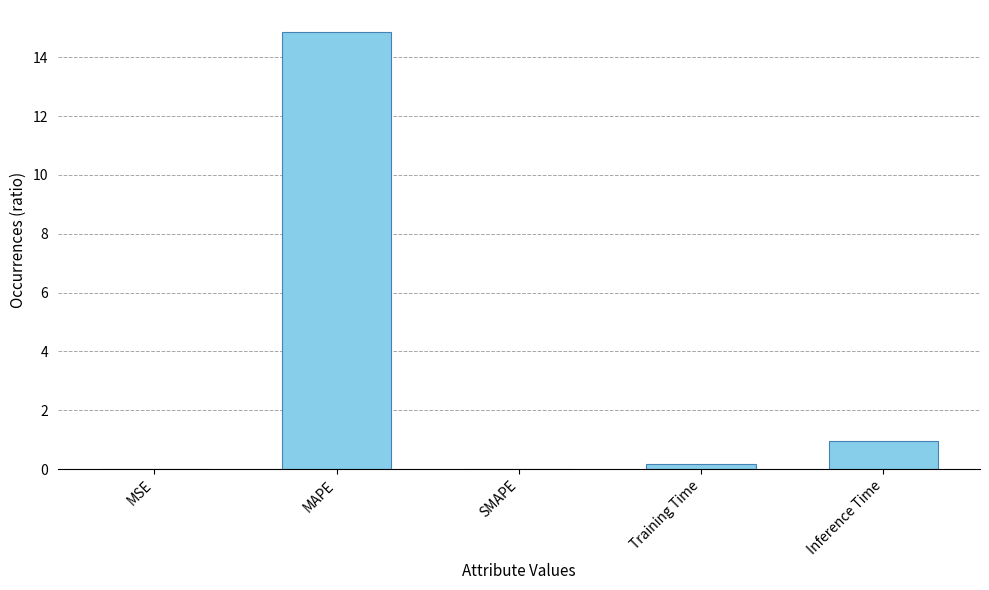

The chart shows a value of 1.0 at Inference Time. True or false?

True